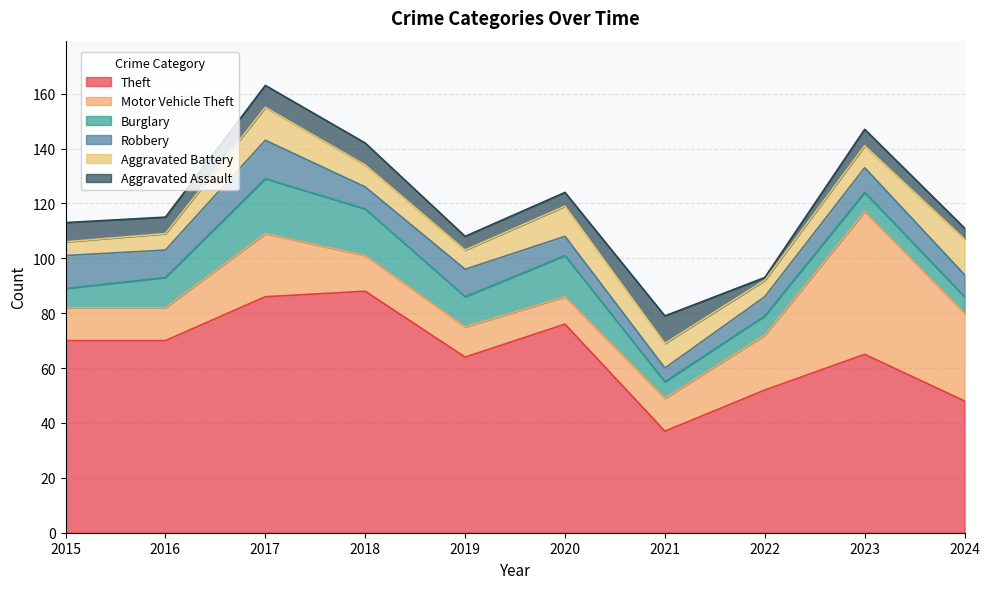

At which category does Aggravated Battery reach its first local peak?

2017